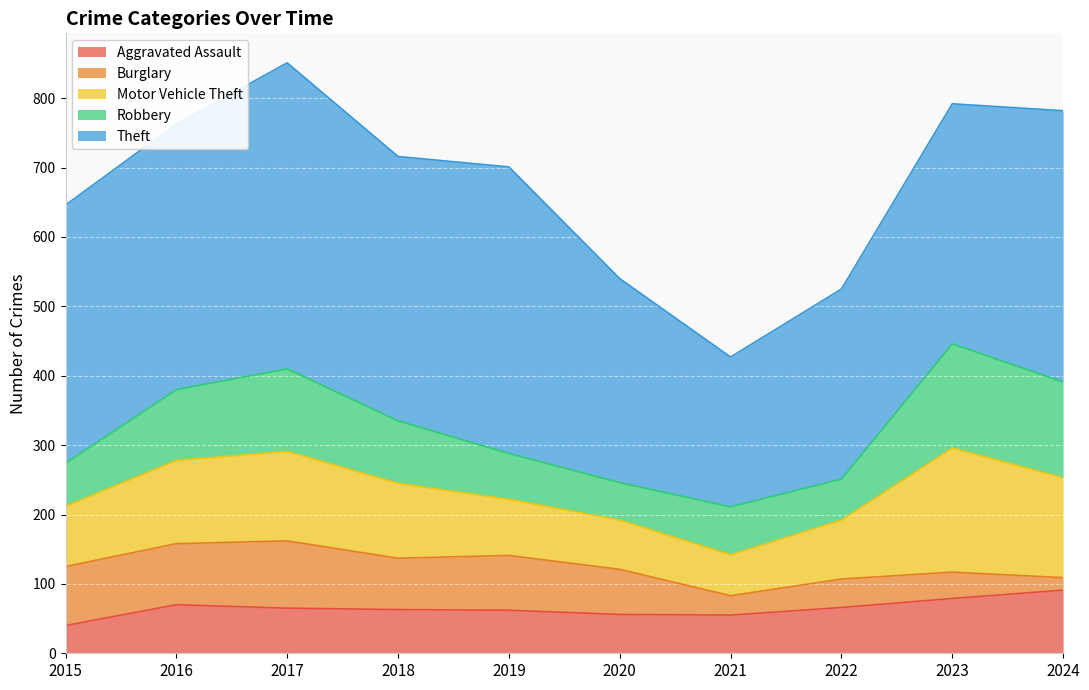

The Aggravated Assault series shows 116 at 2016. True or false?

False